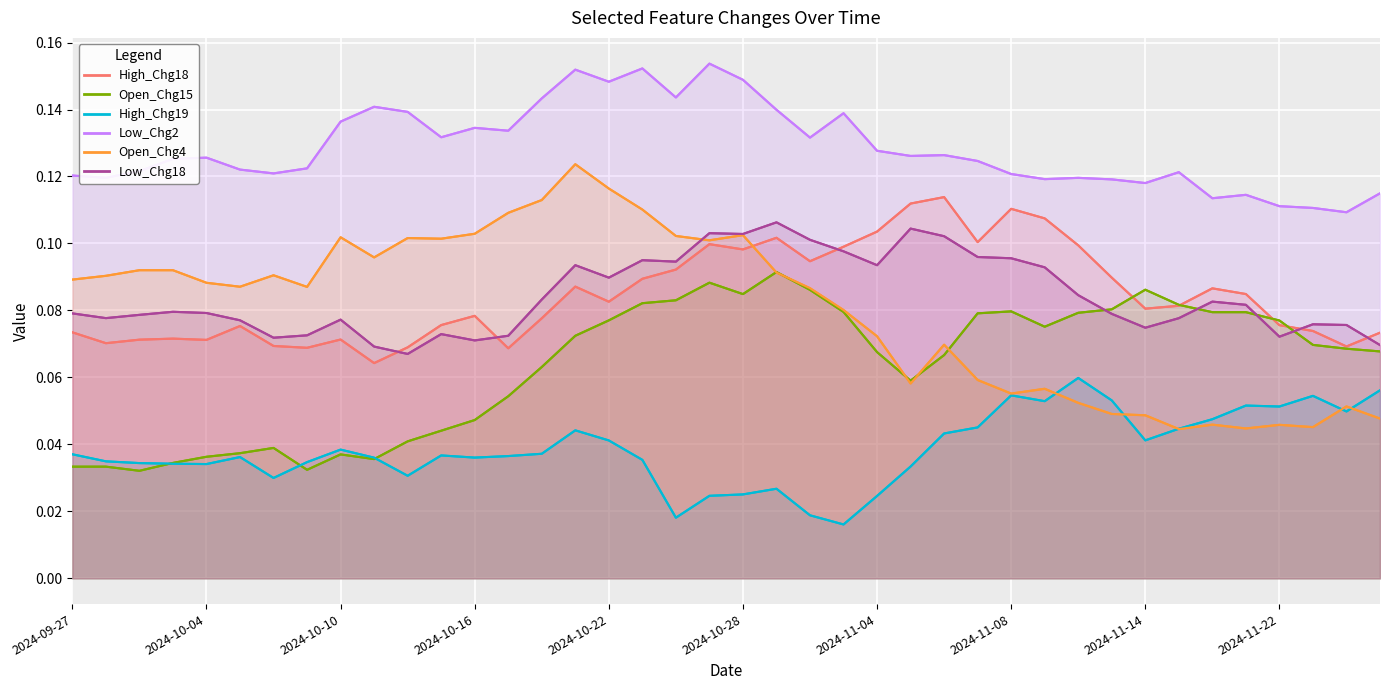

Count the number of data series in this chart.

6